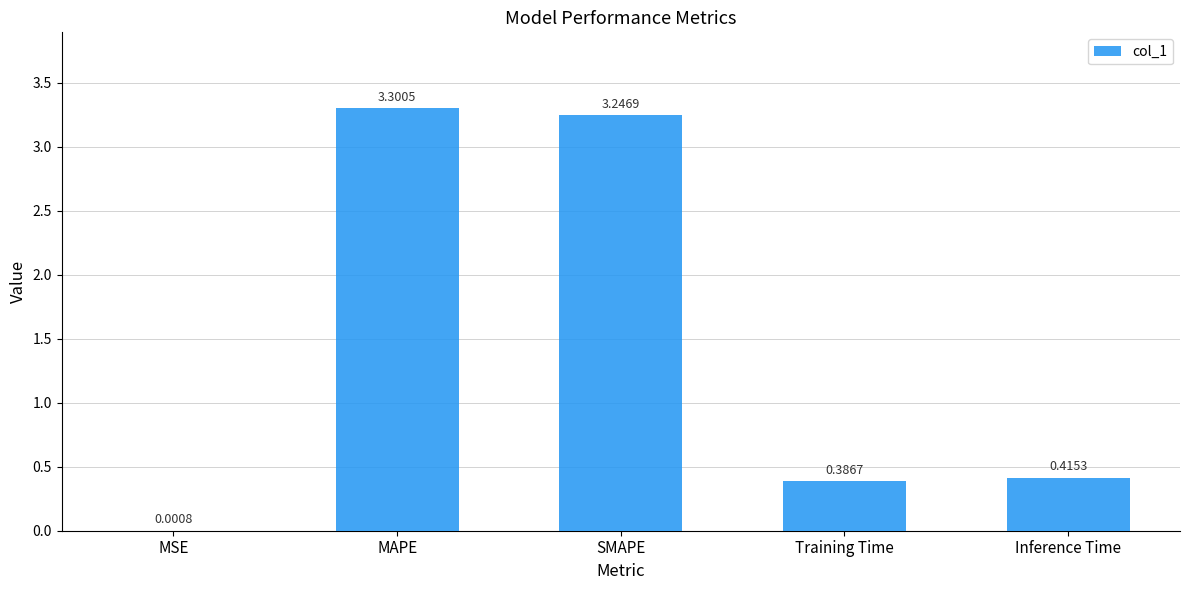

Which label corresponds to the largest value in the chart?

MAPE